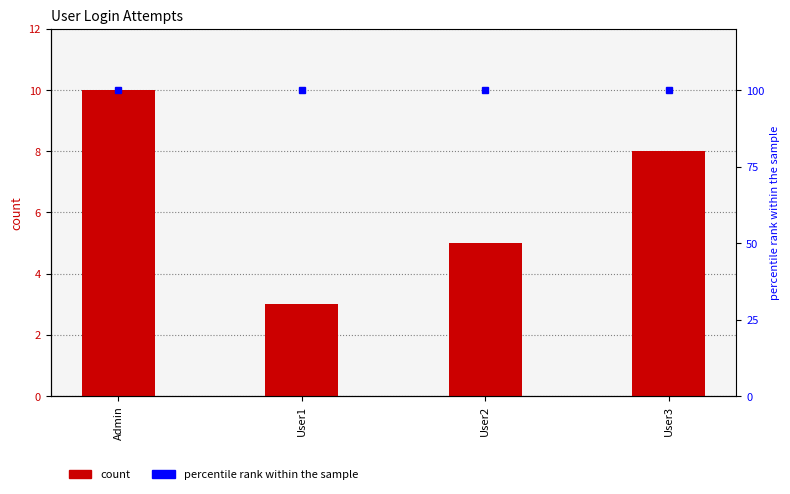

Reading right to left, transcribe all the data shown in this chart.

NoOfAttemps: 8	5	3	10
percentile rank within the sample: 100	100	100	100